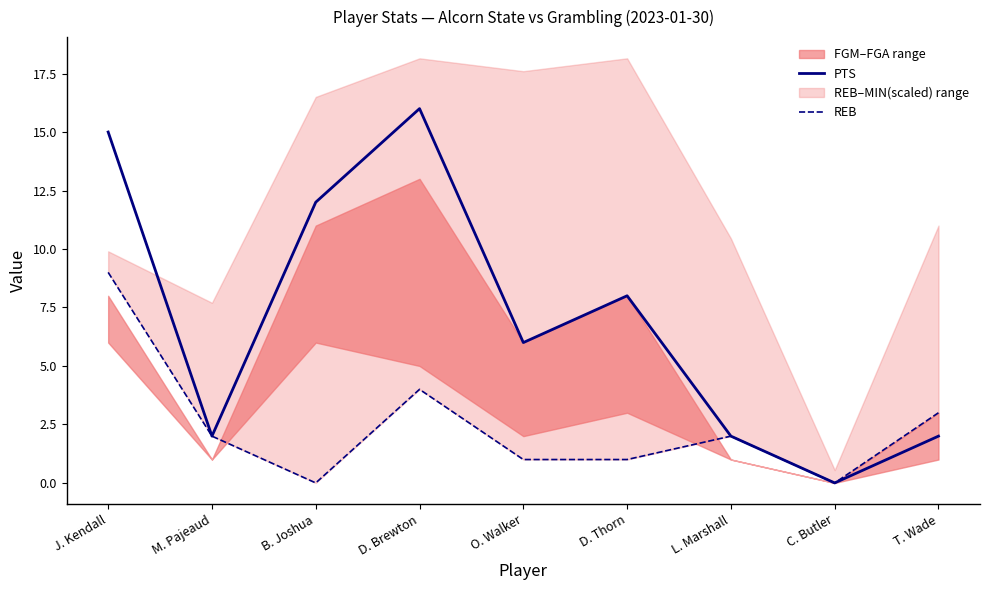

Which category has the lowest value in the PTS series?

C. Butler